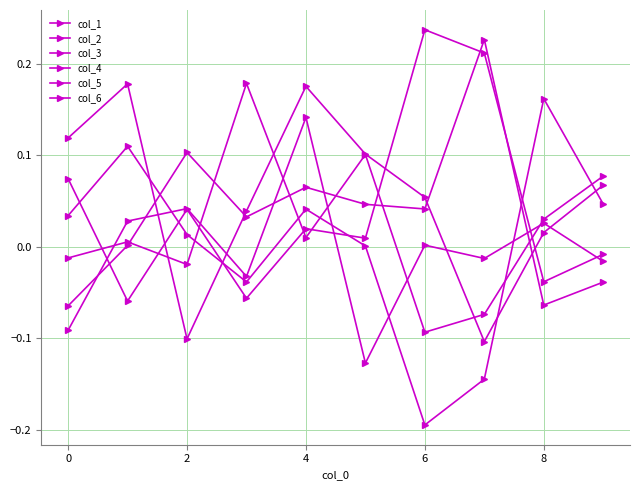

How many data points does each series have?

10